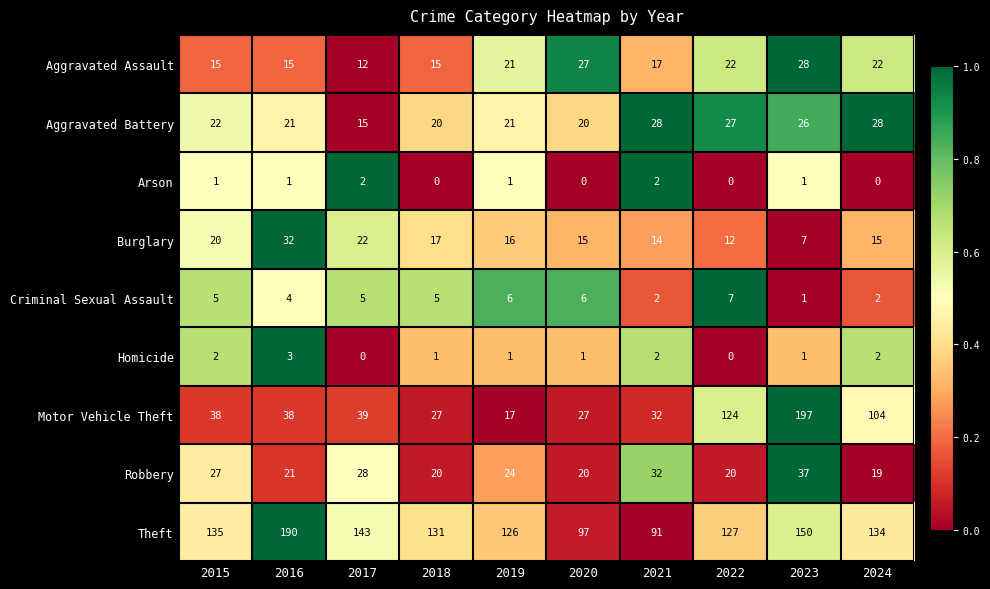

Count the number of data series in this chart.

9